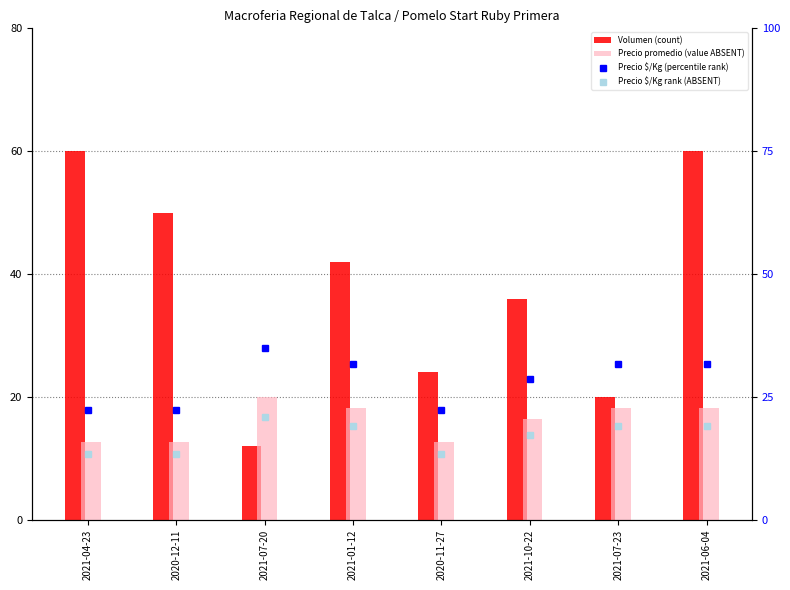

Does the chart contain any negative values?

No